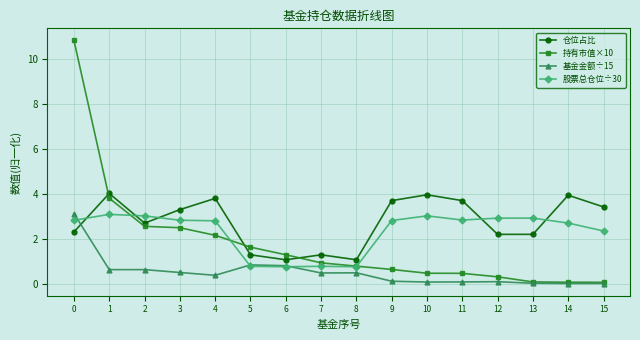

Which series changed the most between 5 and 10?

仓位占比